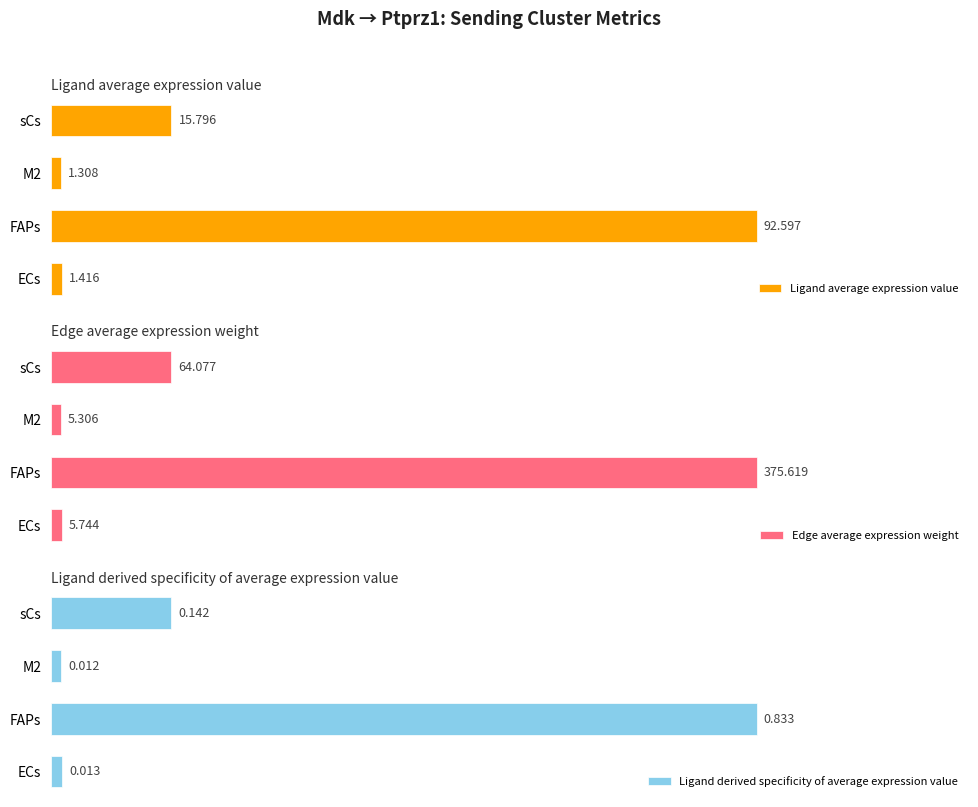

What are all the series names shown in the legend?

Ligand average expression value, Edge average expression weight, Ligand derived specificity of average expression value